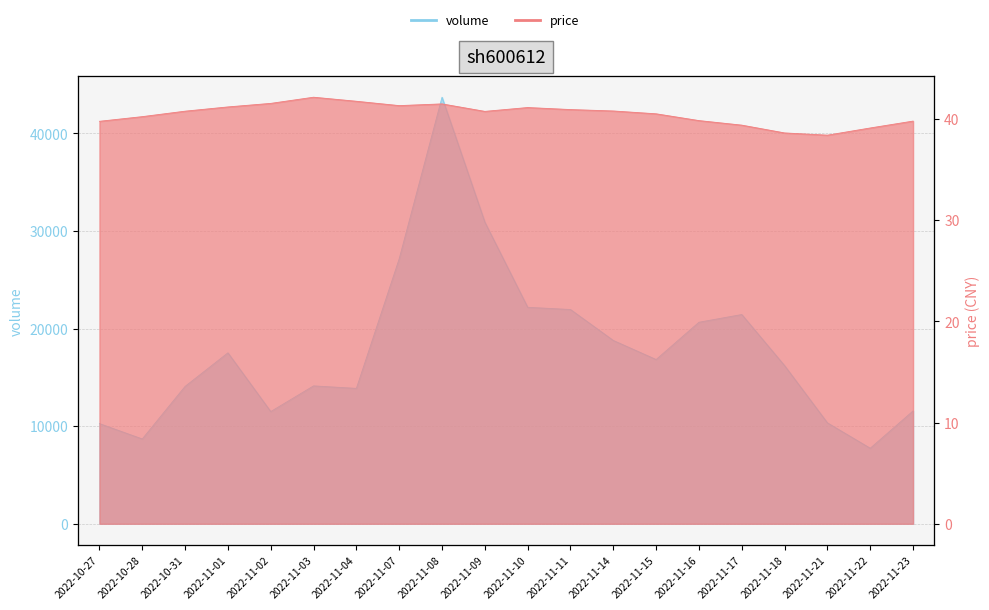

At which label is volume closest to 25720?

2022-11-07